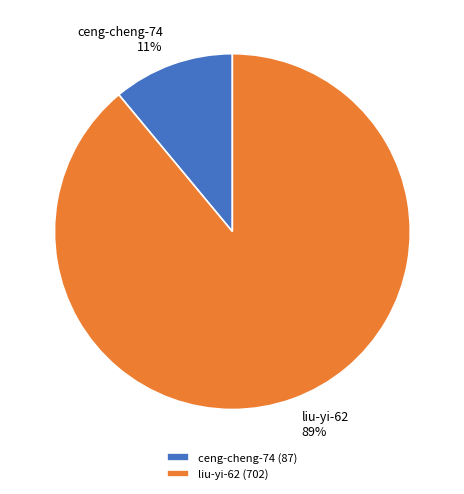

Rank the categories by value from lowest to highest.

ceng-cheng-74, liu-yi-62